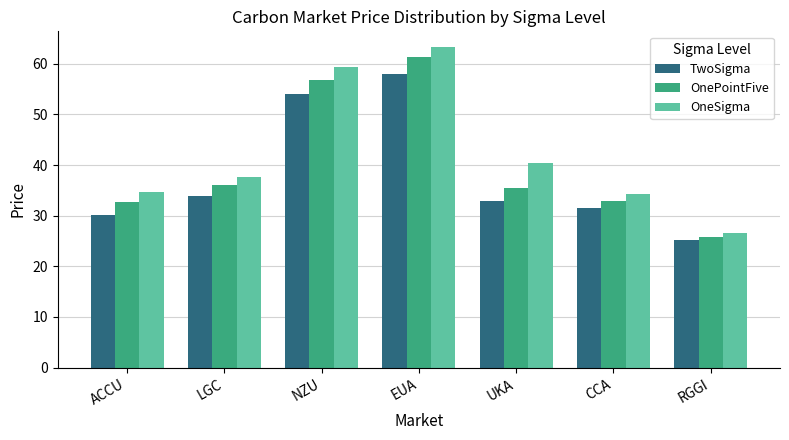

What is the smallest value displayed?

25.1